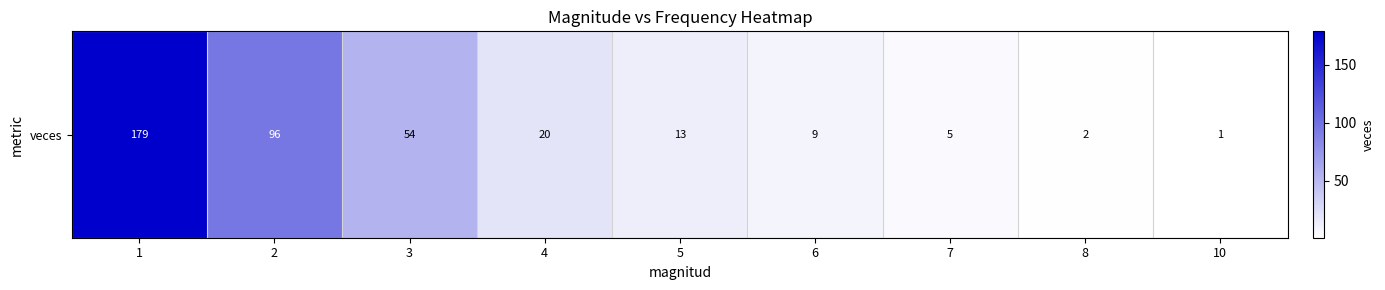

Reading right to left, list all the values displayed in this chart.

1	2	5	9	13	20	54	96	179